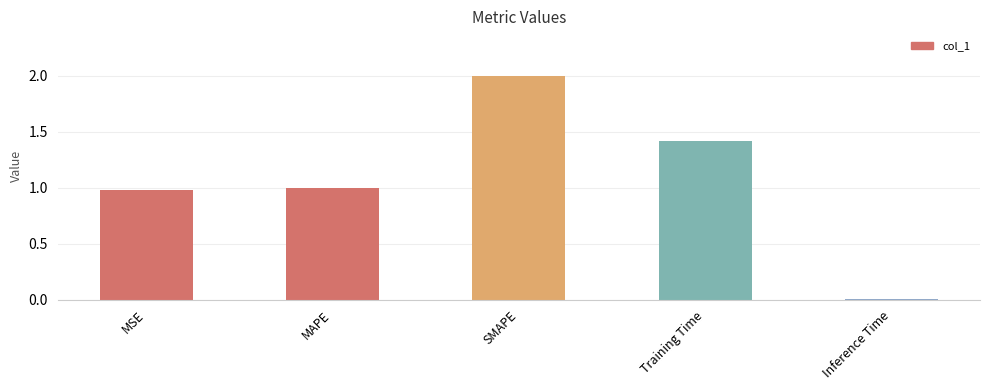

The chart shows a value of 1.4 at Training Time. True or false?

True